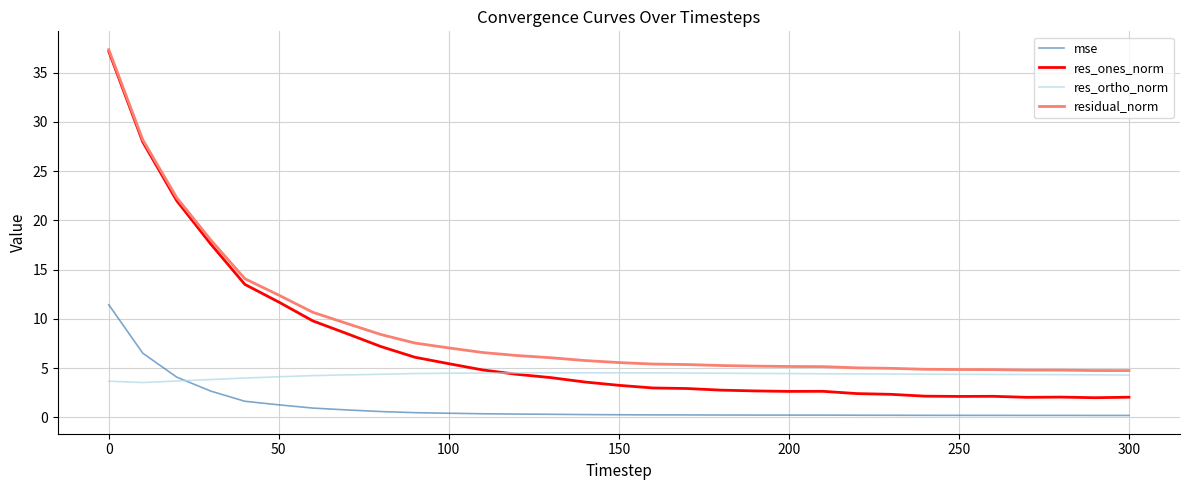

True or false: mse and res_ones_norm cross at least once.

False